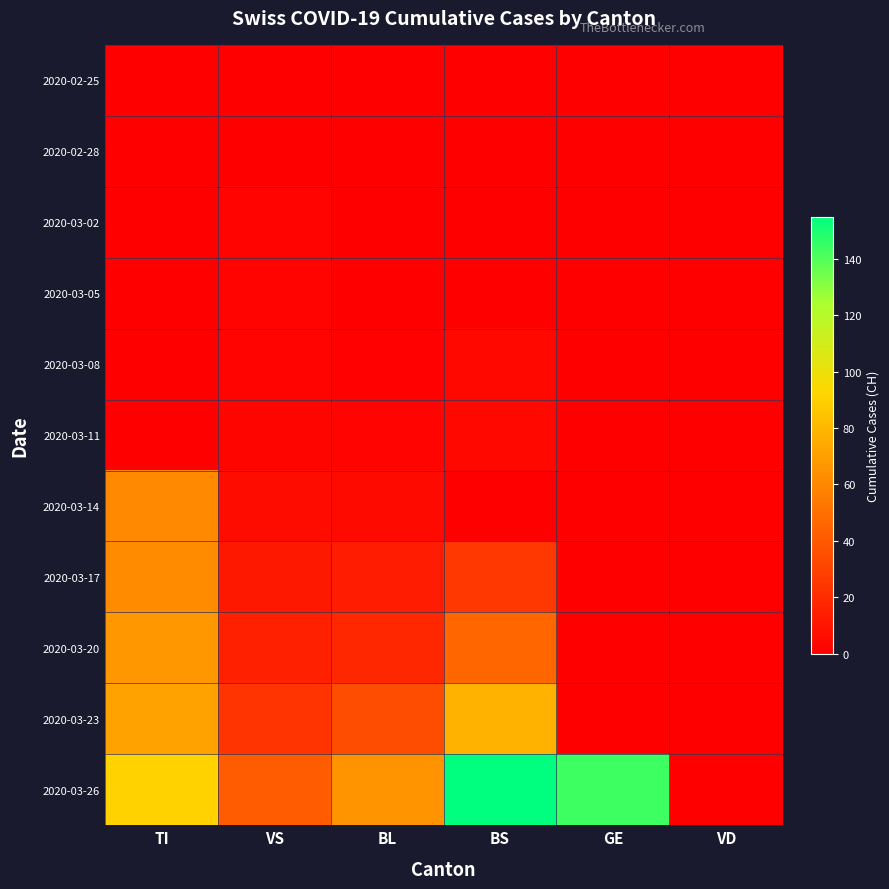

Reading left to right, what are all the values shown in this chart?

2020-02-25: TI=0	VS=0	BL=0	BS=0	GE=0	VD=0
2020-02-28: TI=0	VS=0	BL=0	BS=0	GE=0	VD=0
2020-03-02: TI=0	VS=2	BL=0	BS=0	GE=0	VD=0
2020-03-05: TI=0	VS=2	BL=0	BS=0	GE=0	VD=0
2020-03-08: TI=0	VS=2	BL=1	BS=4	GE=0	VD=0
2020-03-11: TI=0	VS=3	BL=2	BS=4	GE=0	VD=0
2020-03-14: TI=61	VS=6	BL=5	BS=0	GE=0	VD=0
2020-03-17: TI=62	VS=11	BL=13	BS=25	GE=0	VD=0
2020-03-20: TI=67	VS=15	BL=18	BS=46	GE=0	VD=0
2020-03-23: TI=71	VS=24	BL=35	BS=78	GE=0	VD=0
2020-03-26: TI=91	VS=41	BL=65	BS=155	GE=144	VD=0